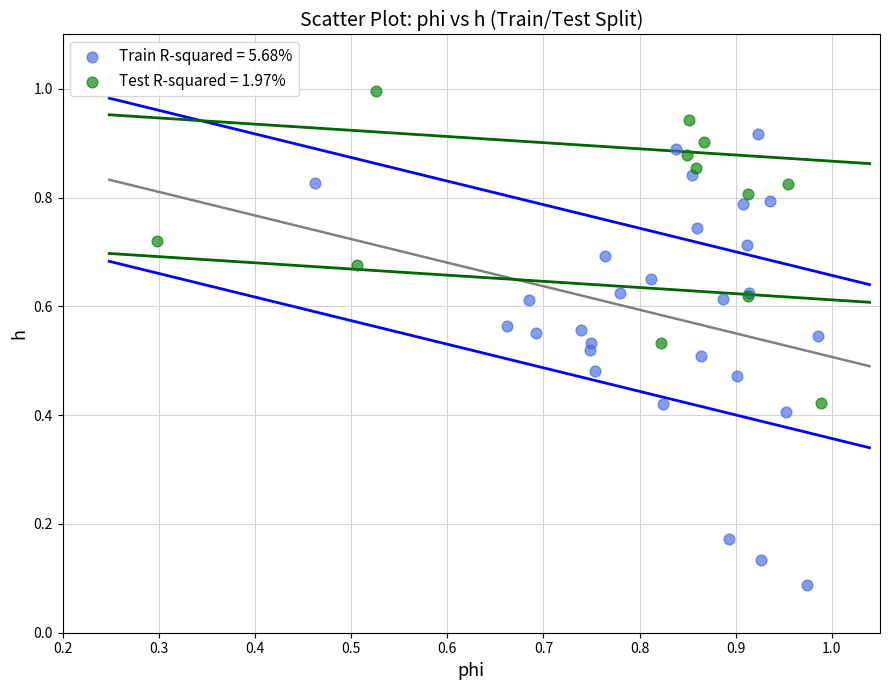

What are all the series names shown in the legend?

Train R-squared = 5.68%, Test R-squared = 1.97%